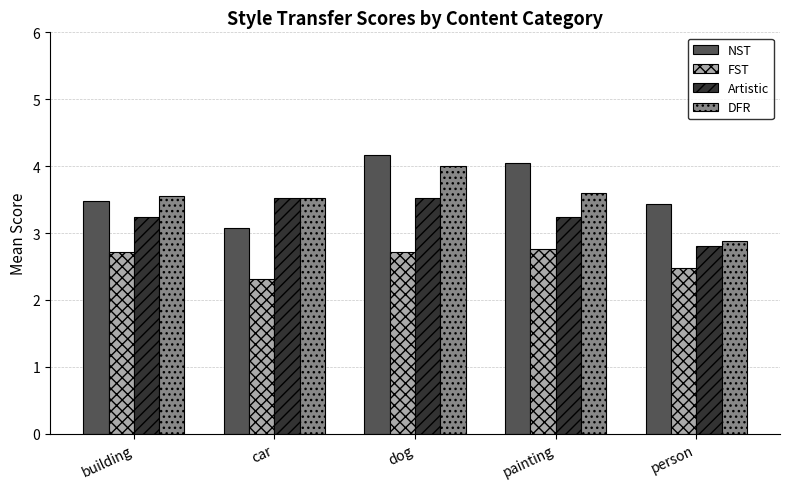

Which label corresponds to the largest value in the chart?

dog